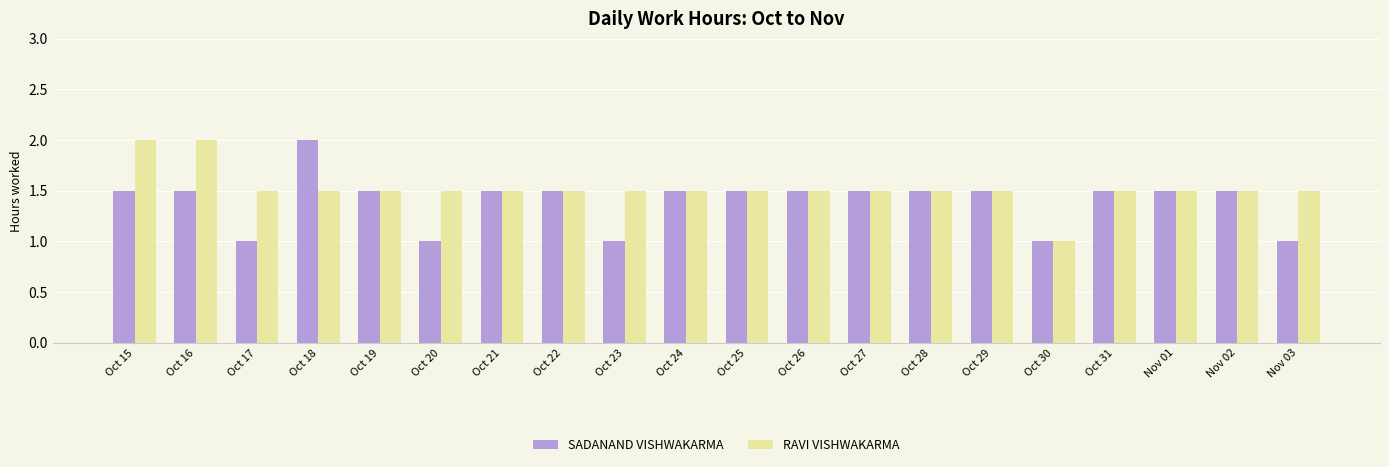

What is the label of the 17th bar from the right?

Oct 18